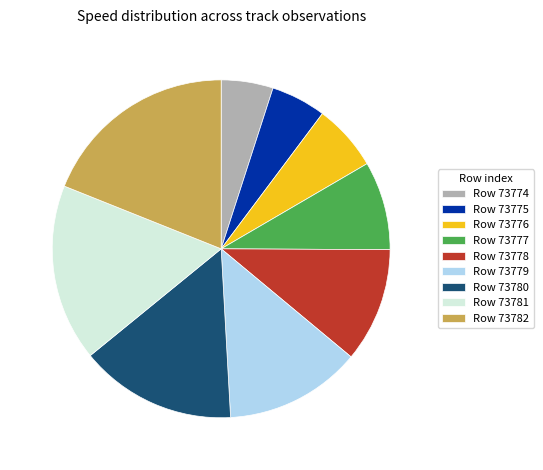

Which category has the biggest portion of the pie?

Row 73782